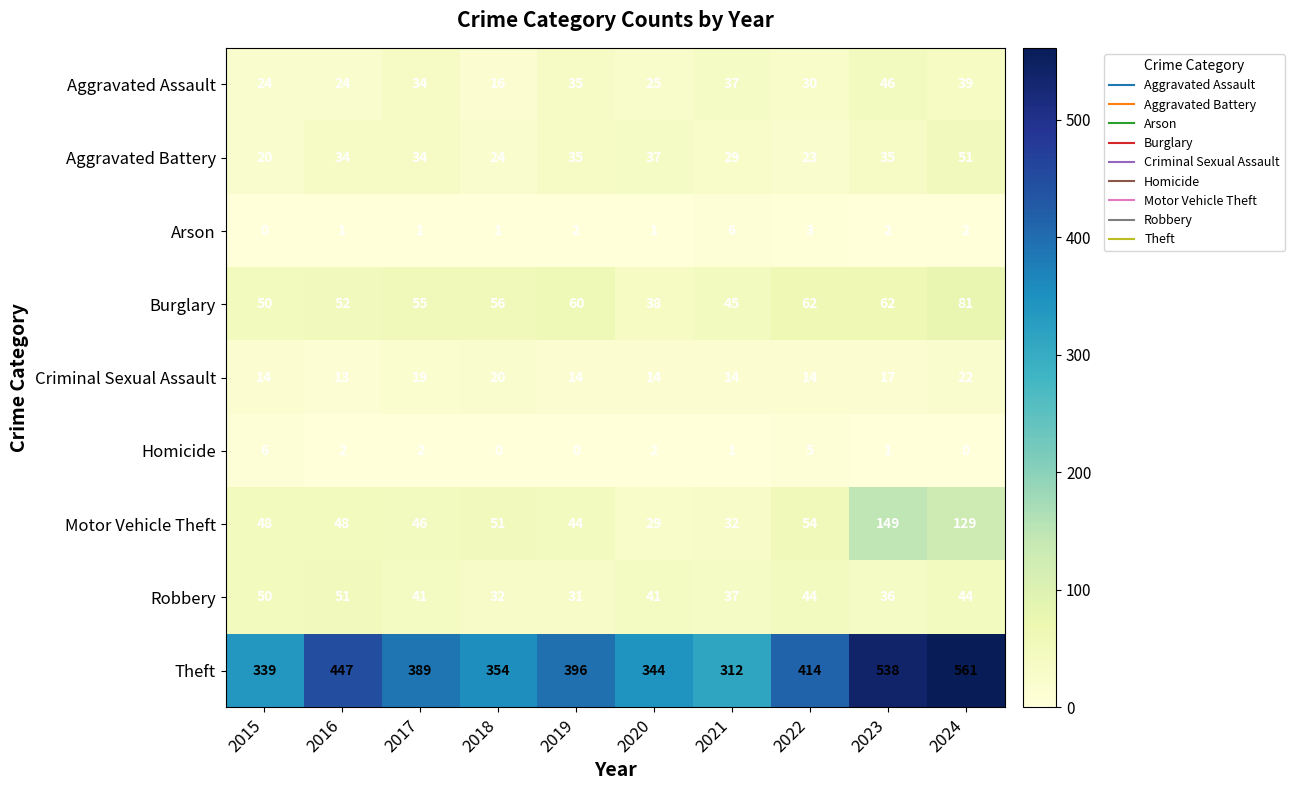

The value of Motor Vehicle Theft at 2018 is 30. True or false?

False